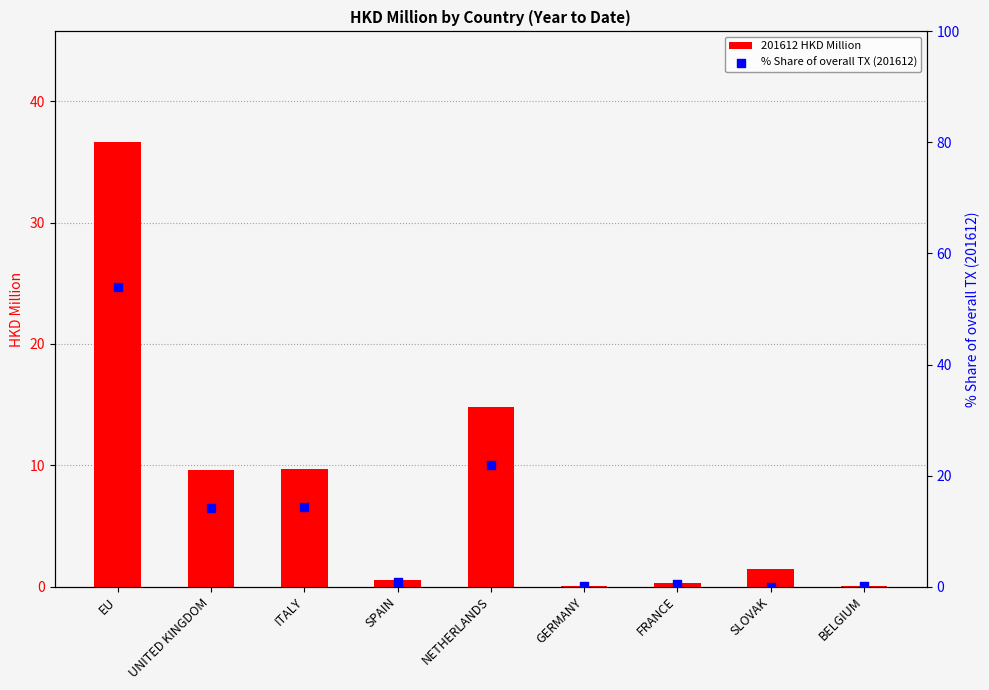

What is the total value across all series at GERMANY?

0.2